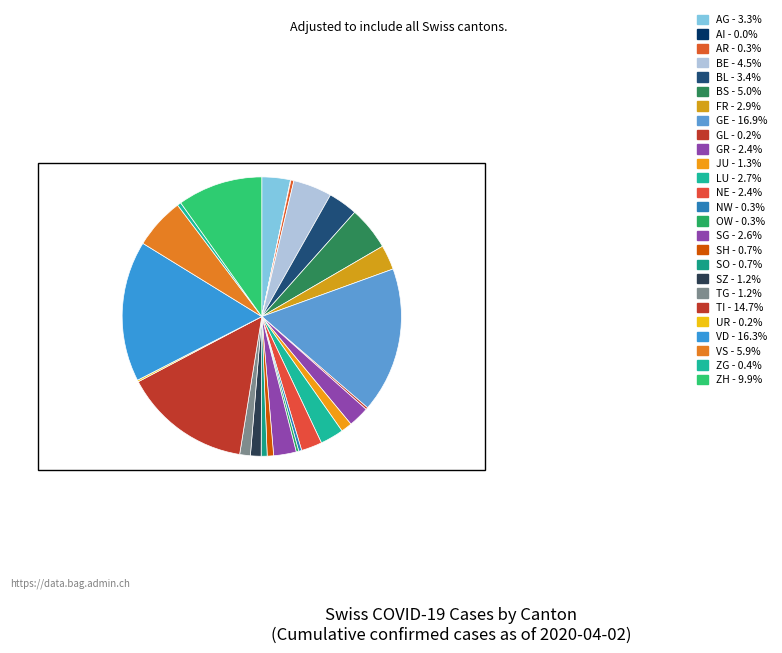

What is the ratio of the value at AR to the value at BL?

0.1